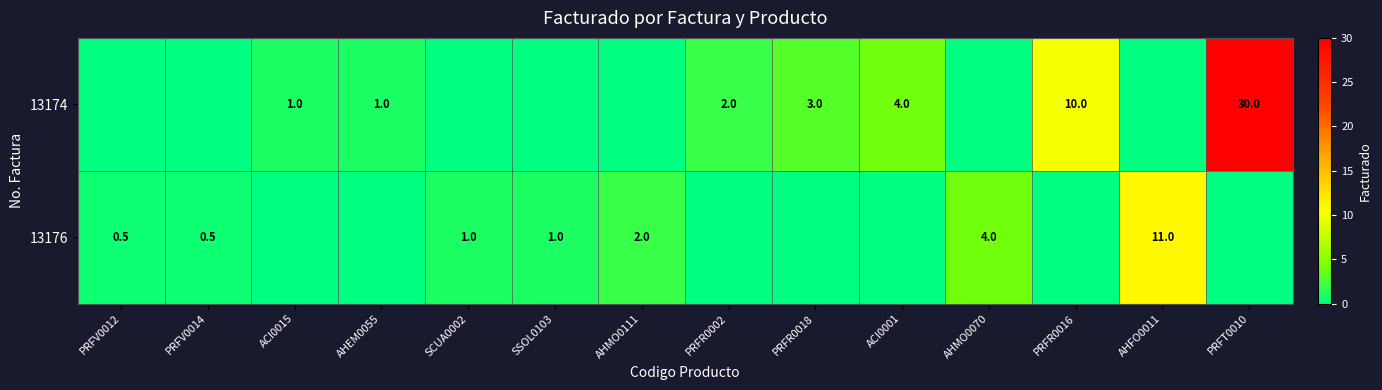

The 13174 series shows 0.6 at PRFR0002. True or false?

False